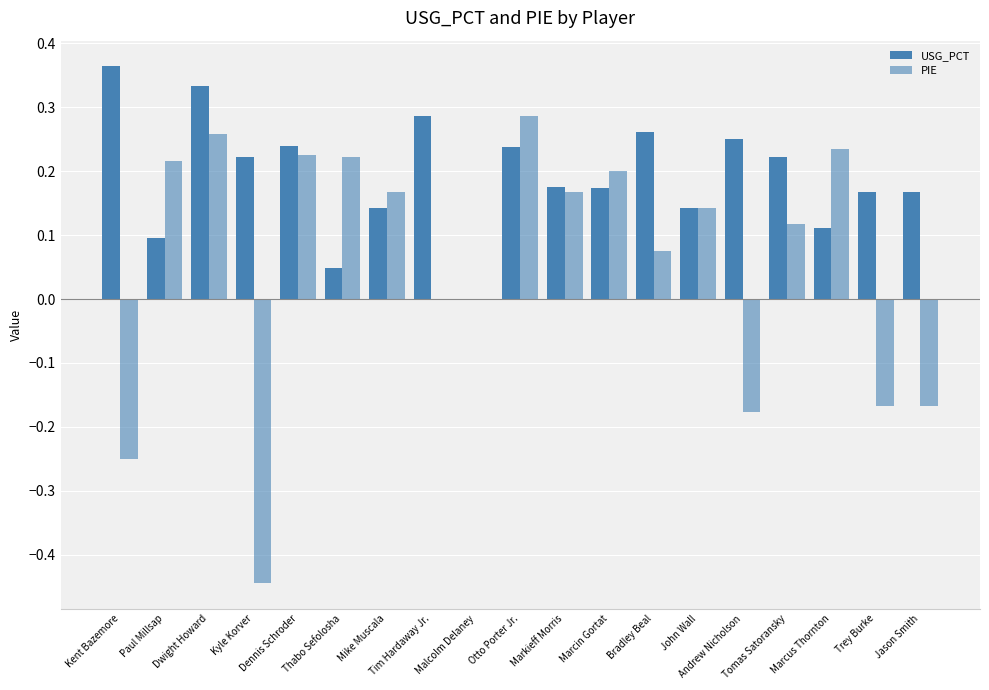

What is the average value of the USG_PCT series?

0.2